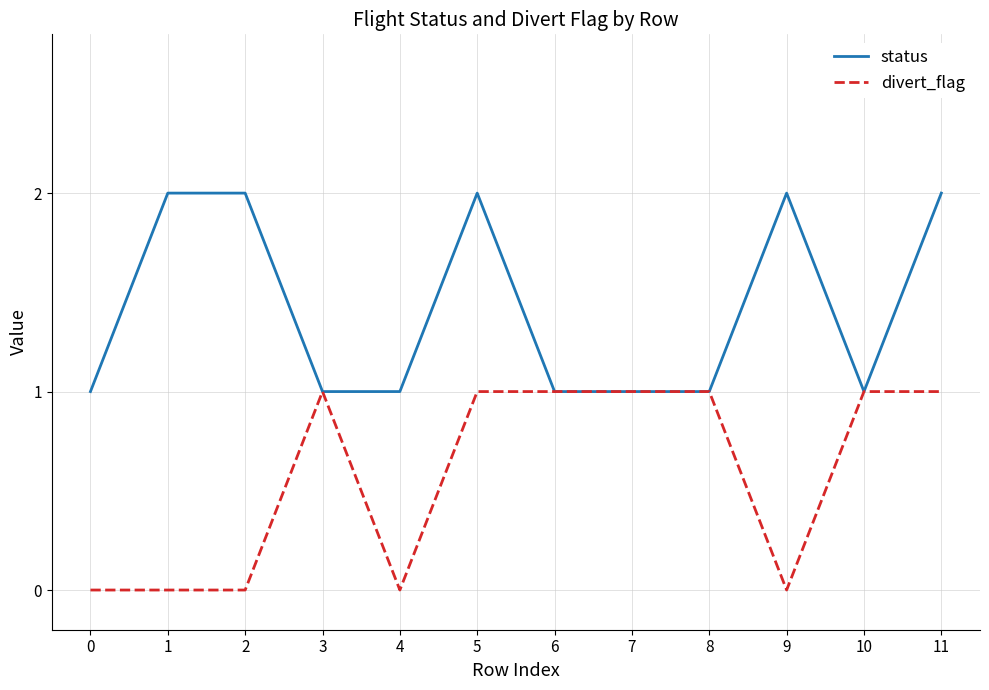

What is the maximum value shown in the chart?

2